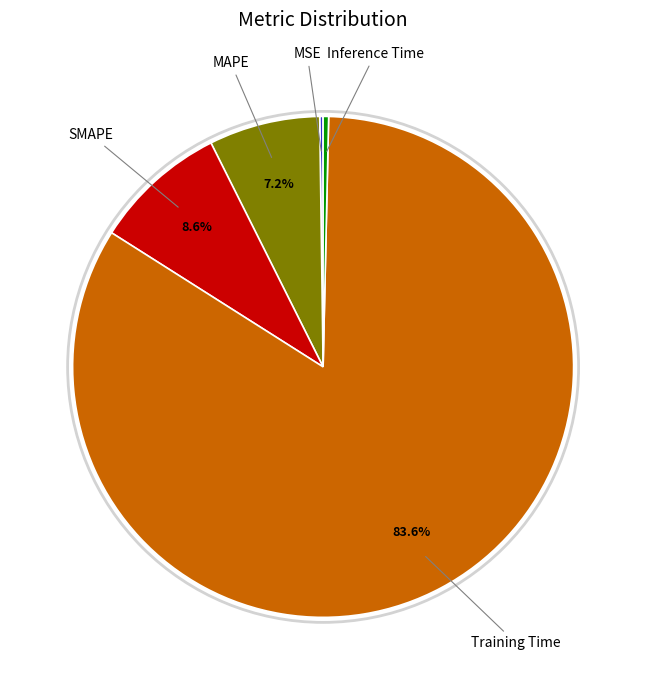

Does any single category account for the majority?

Yes